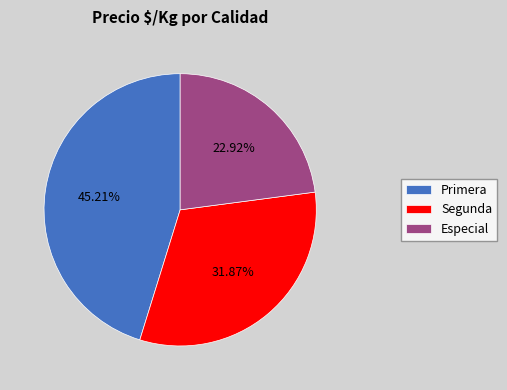

To the nearest percent, what is the difference between the largest and smallest slice percentages?

22%